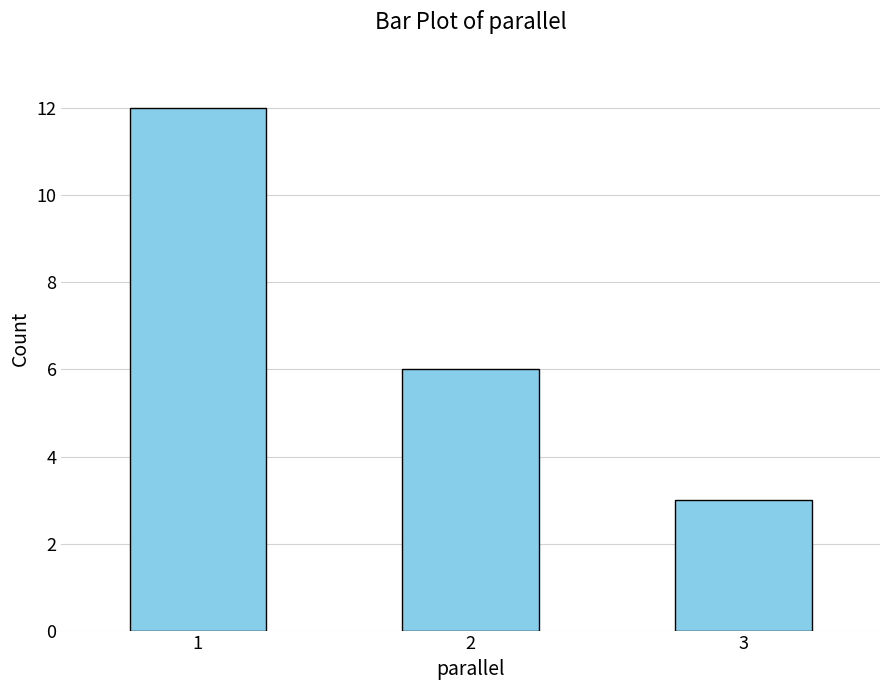

Reading right to left, transcribe all the data shown in this chart.

3=3	2=6	1=12